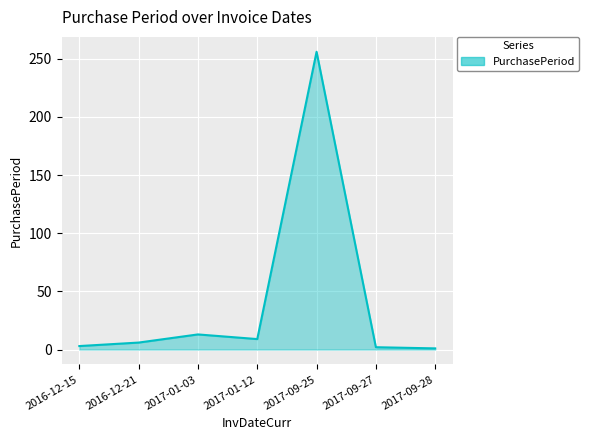

Which label corresponds to the largest value in the chart?

2017-09-25